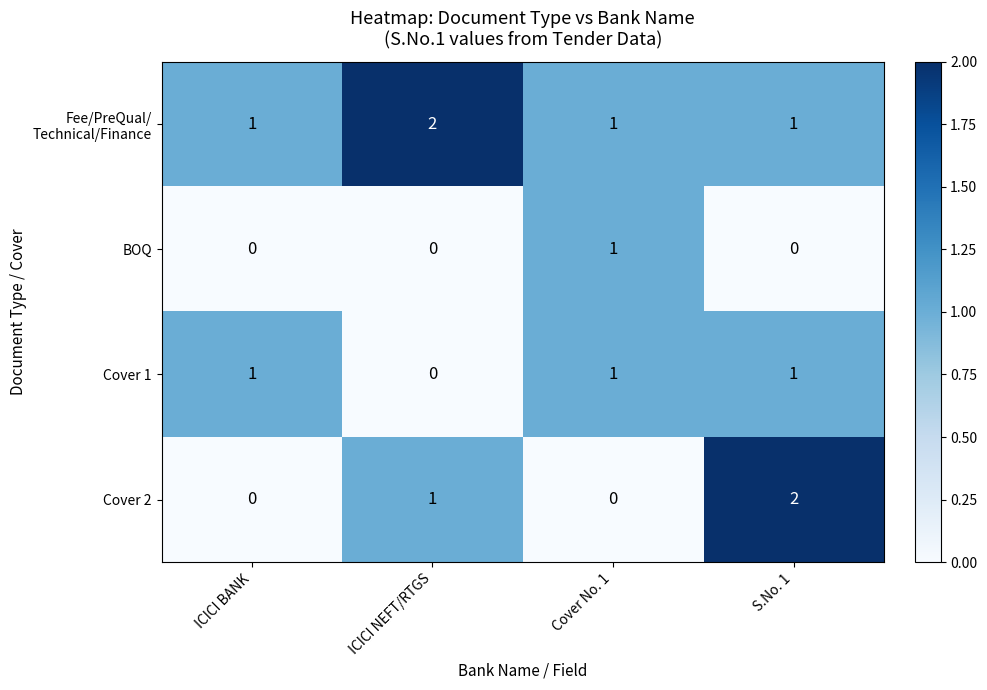

How many Cover 1 values are between 1 and 2?

3